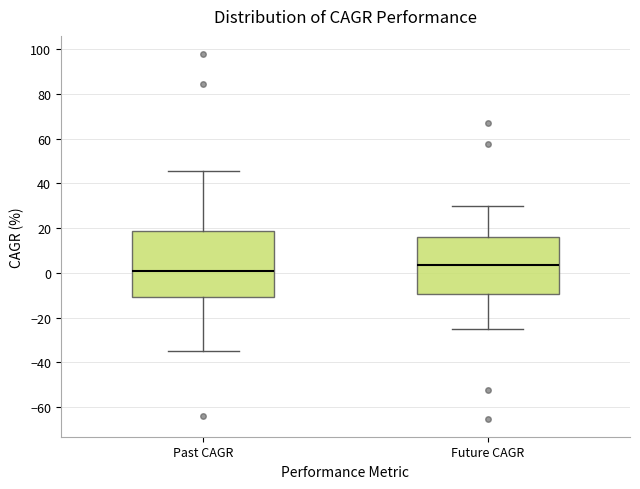

Which box's median line is the highest?

Future CAGR